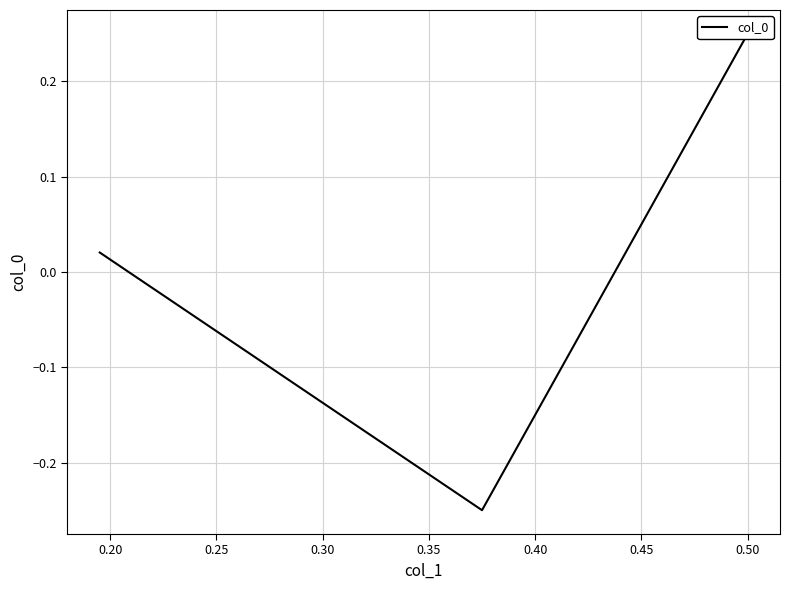

Count the number of categories in the chart.

3